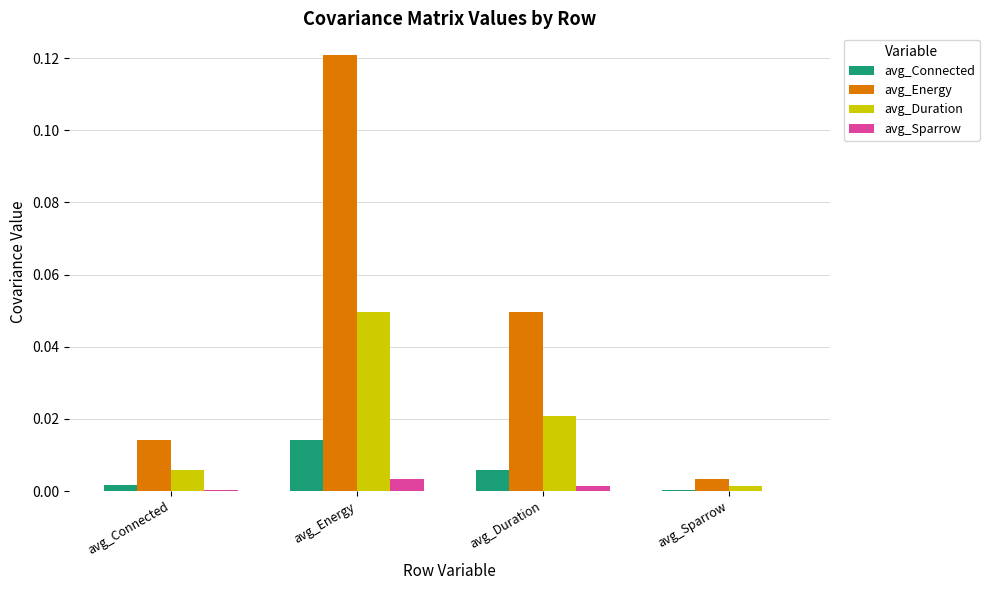

The avg_Duration series shows 0.0 at avg_Sparrow. True or false?

True